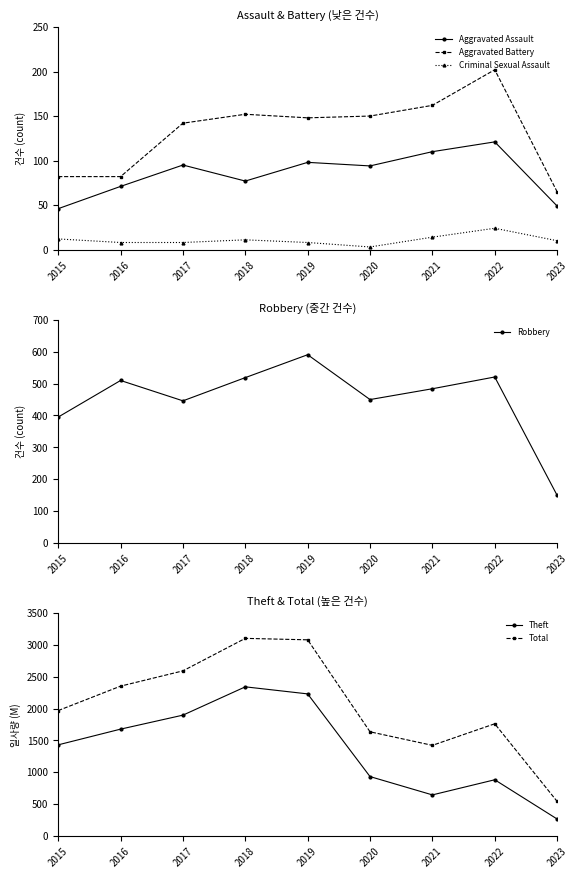

Between 2022 and 2021, which is larger?

2022